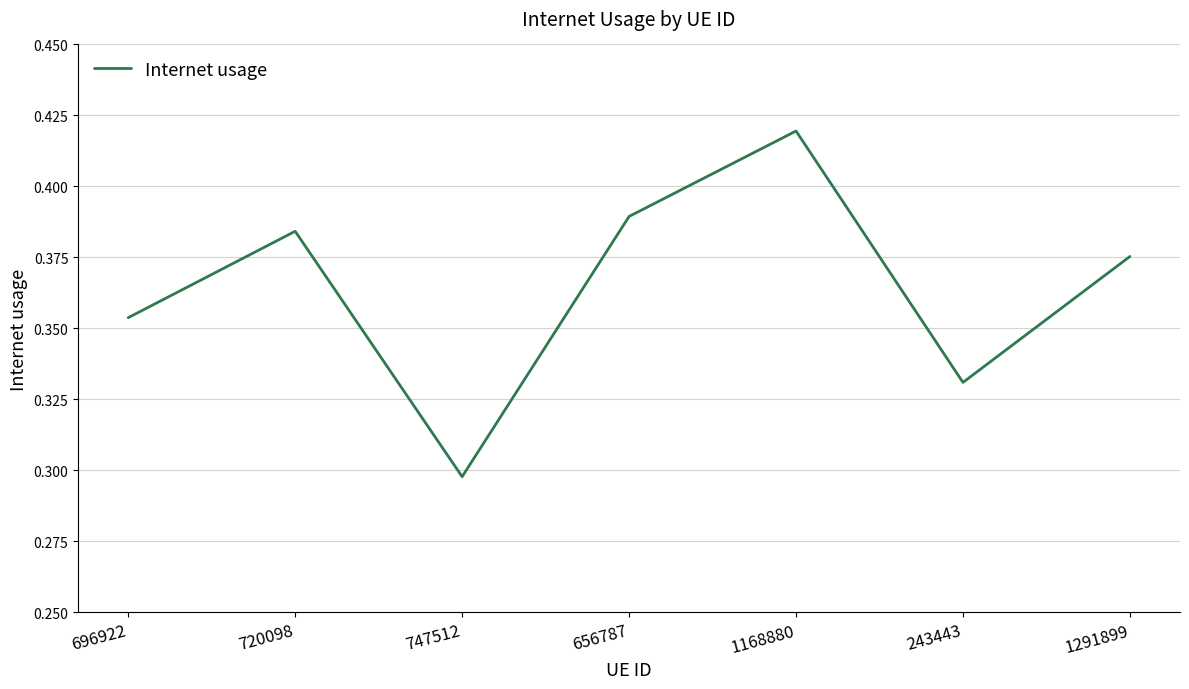

How many lines are shown in the chart?

1